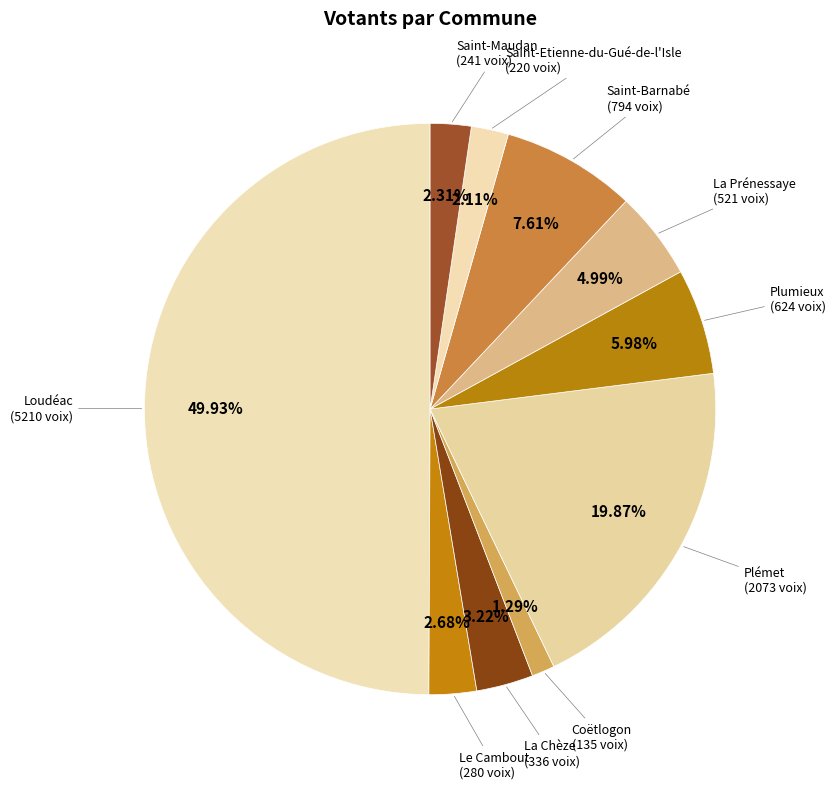

To the nearest percent, what is the difference between the largest and smallest slice percentages?

49%